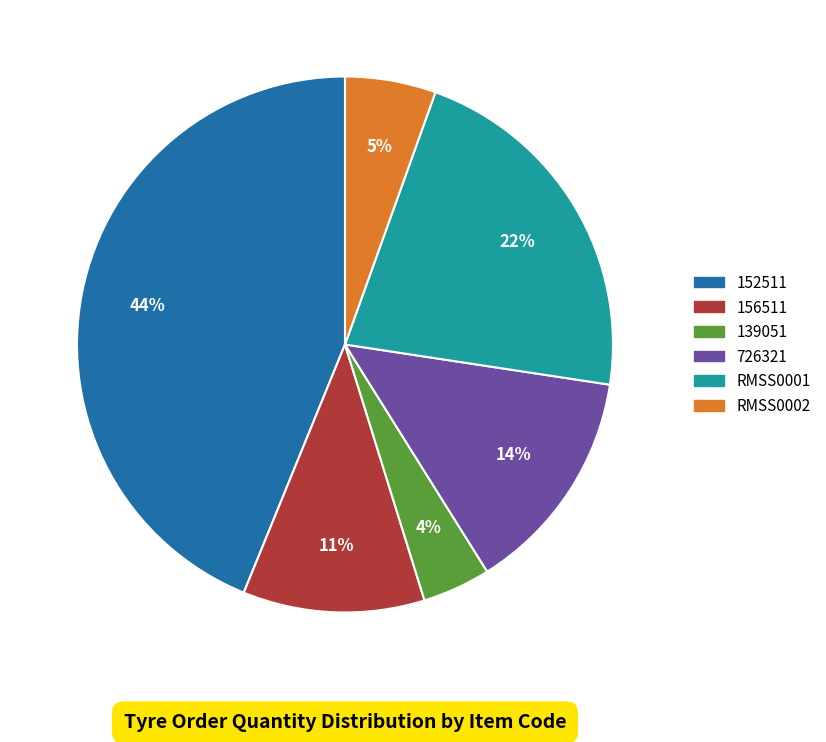

Is it true that RMSS0001 is 22% of the pie?

True